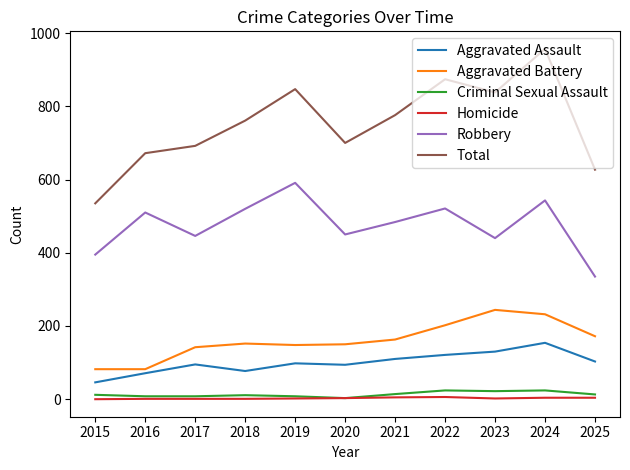

Where is Aggravated Battery nearest to the value 163?

2021